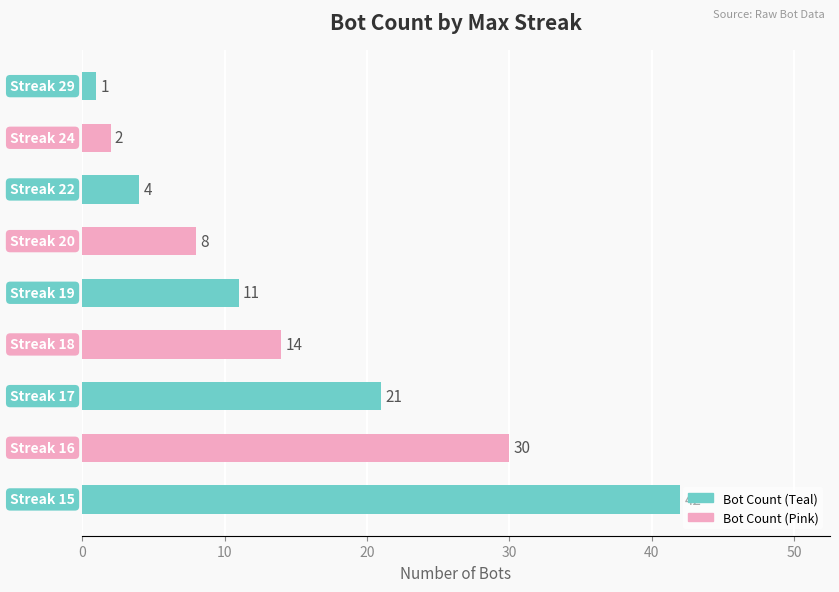

What is the maximum value shown in the chart?

42